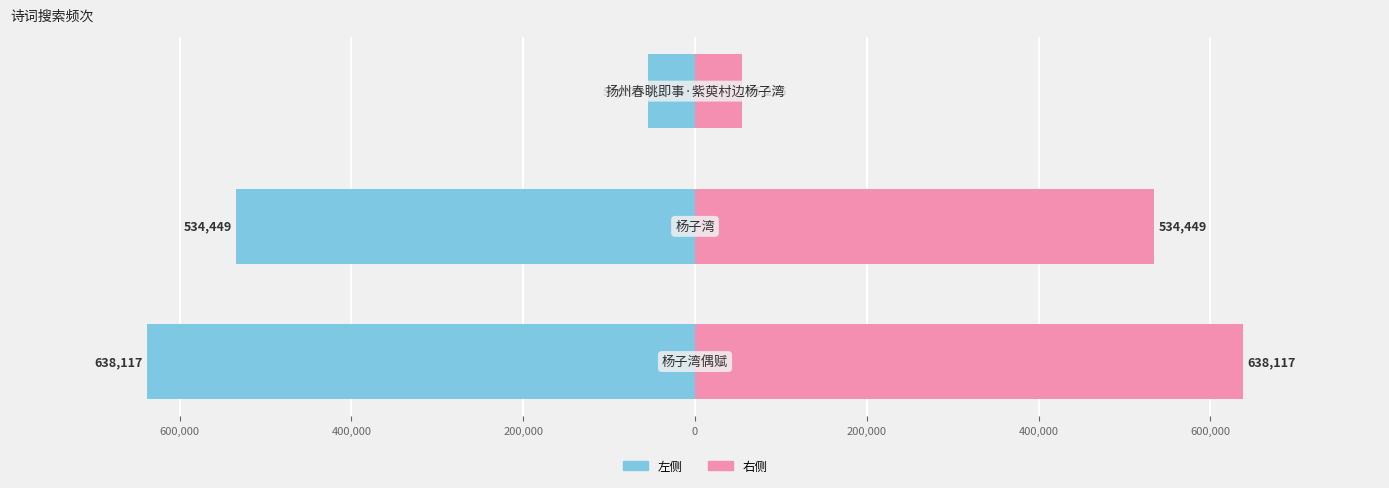

Are the bars horizontal?

Yes